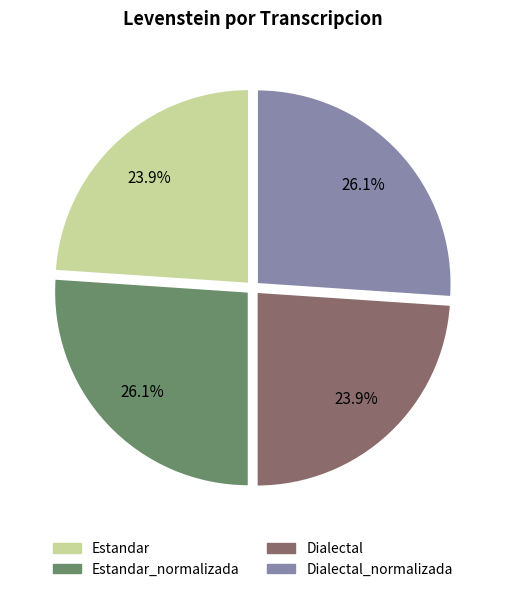

Is there any slice that represents more than half of the pie?

No